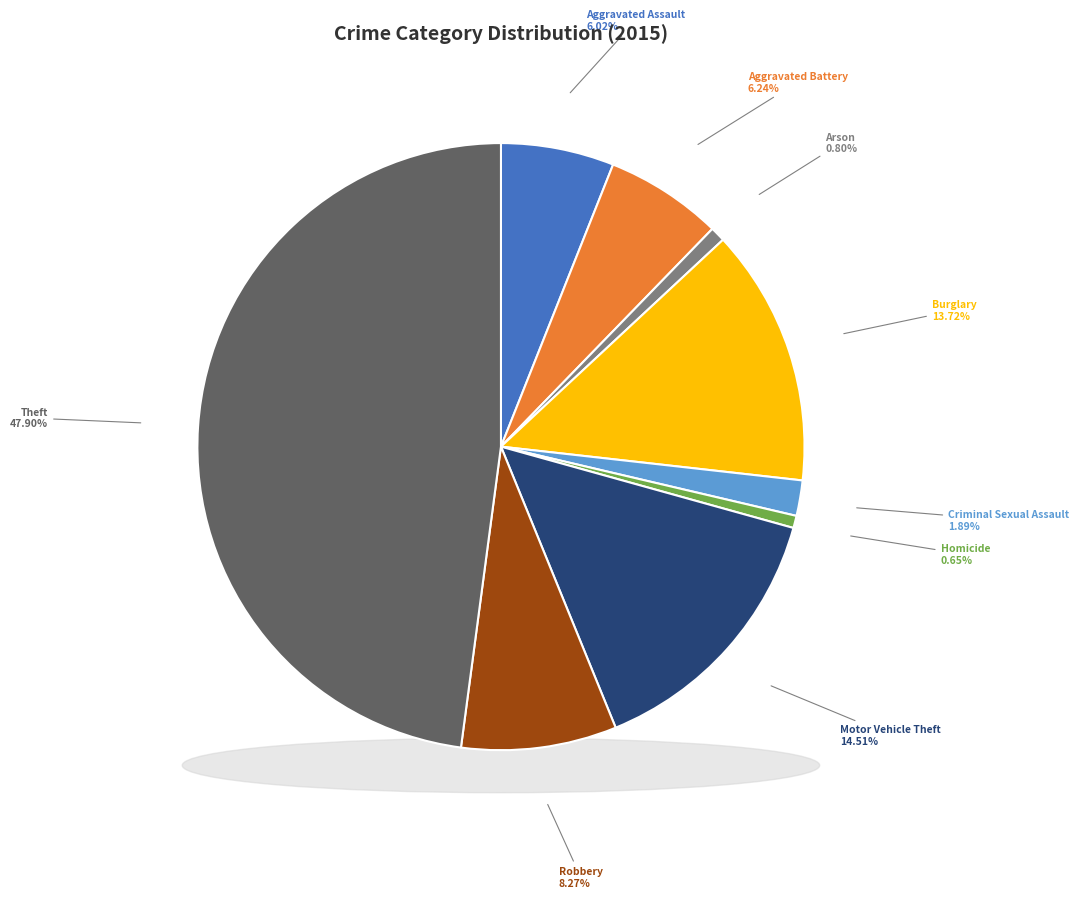

Approximately how many times larger is the value at Motor Vehicle Theft compared to Robbery?

1.8